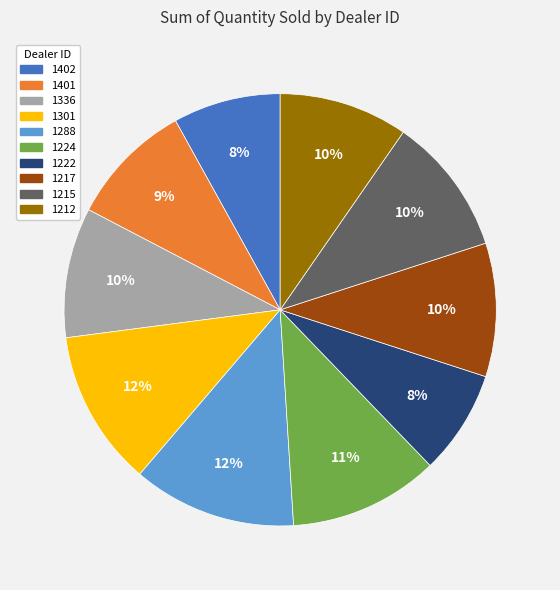

Is the sum of 1301 and 1212 greater than half?

No